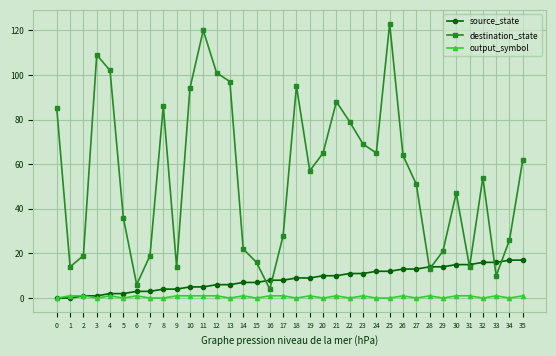

True or false: destination_state and source_state cross at least once.

True